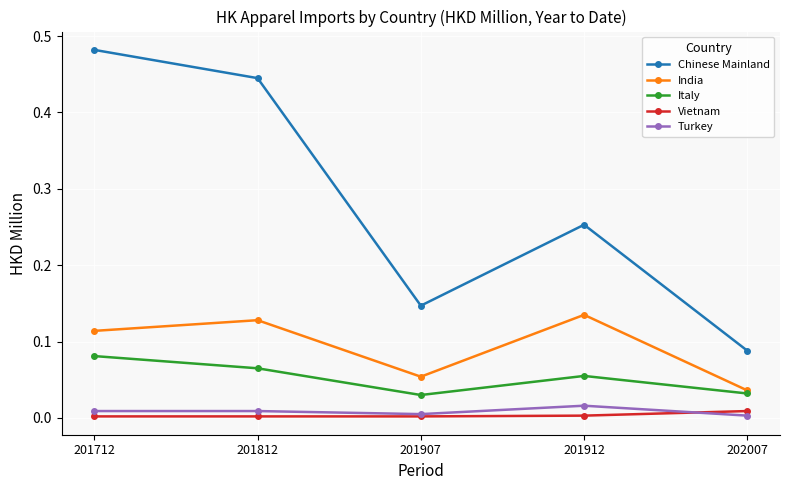

Which category has the lowest value in the India series?

202007